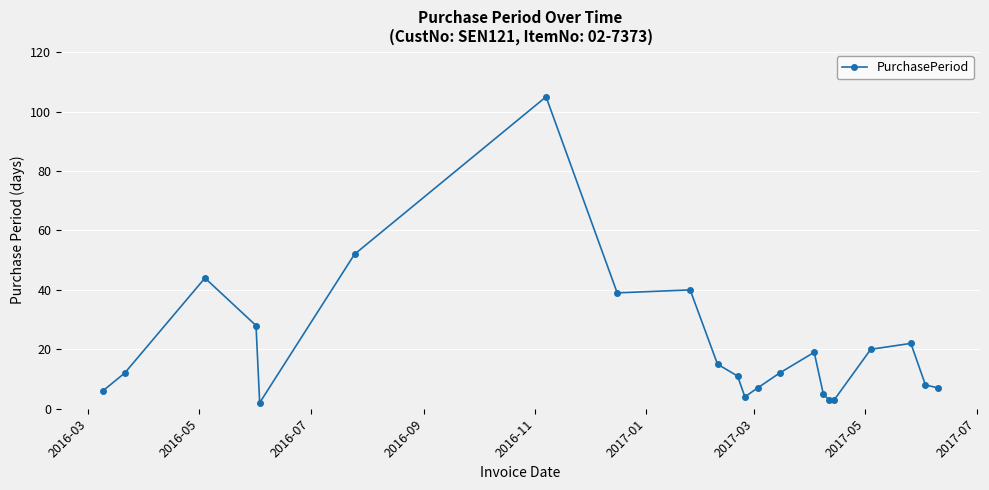

What is the difference between the maximum and second lowest values?

102